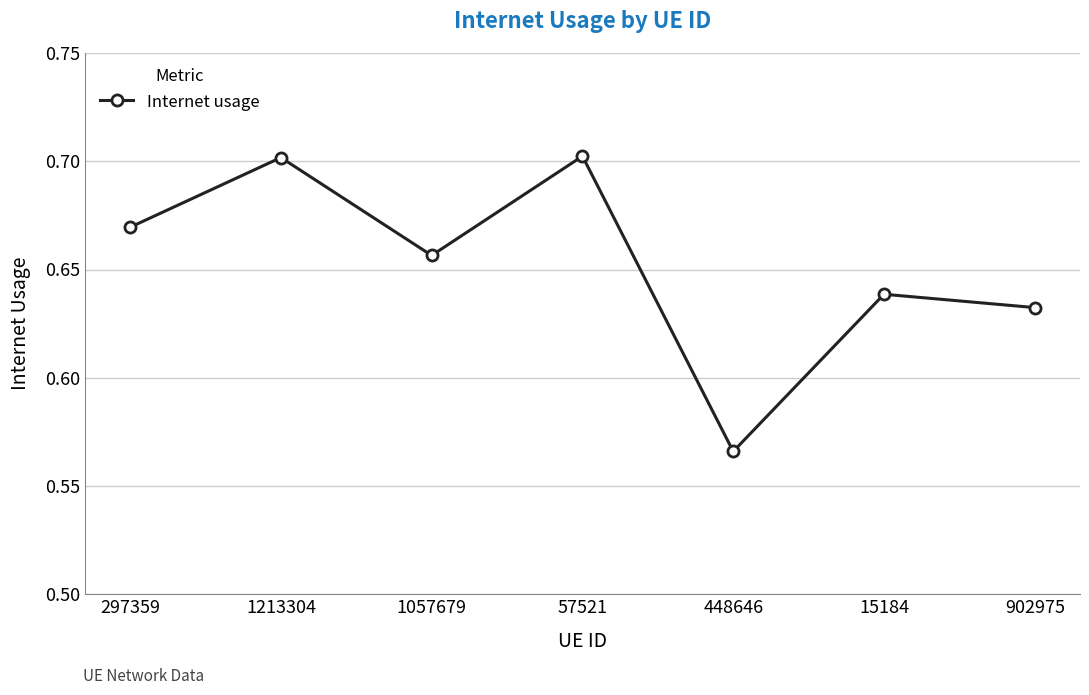

True or false: the data shows 0.7 at 1213304.

True